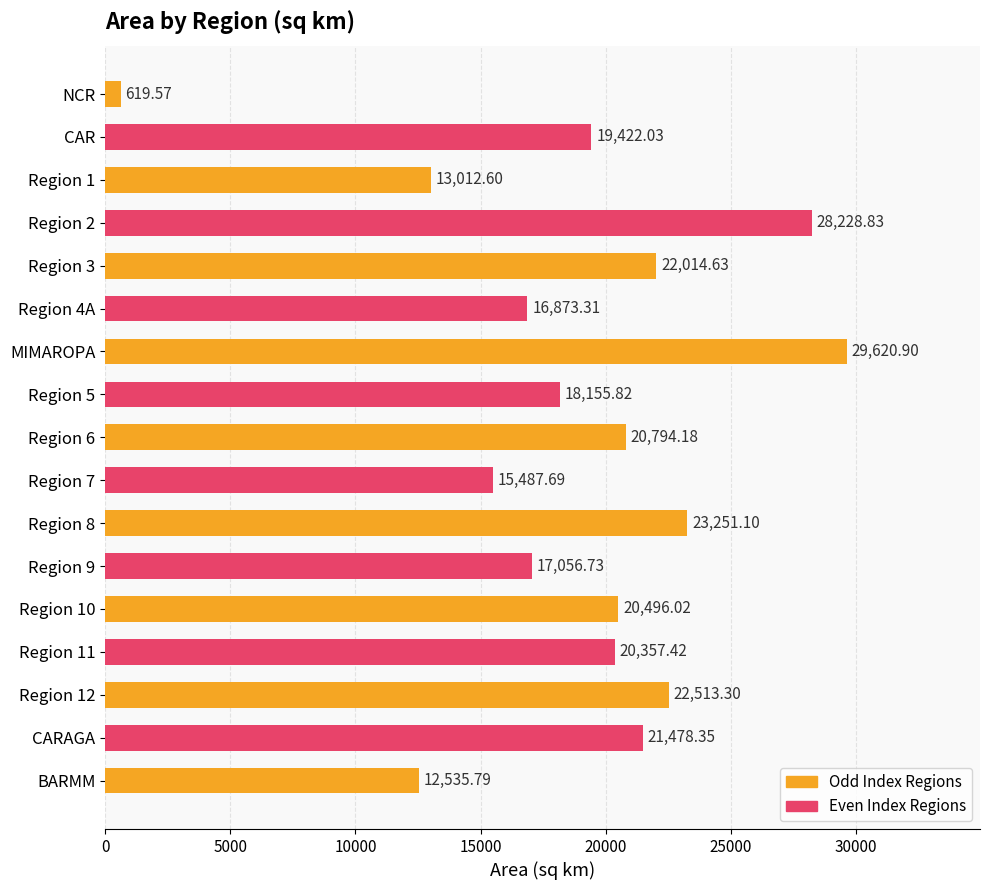

What is the label of the 17th bar from the top?

BARMM